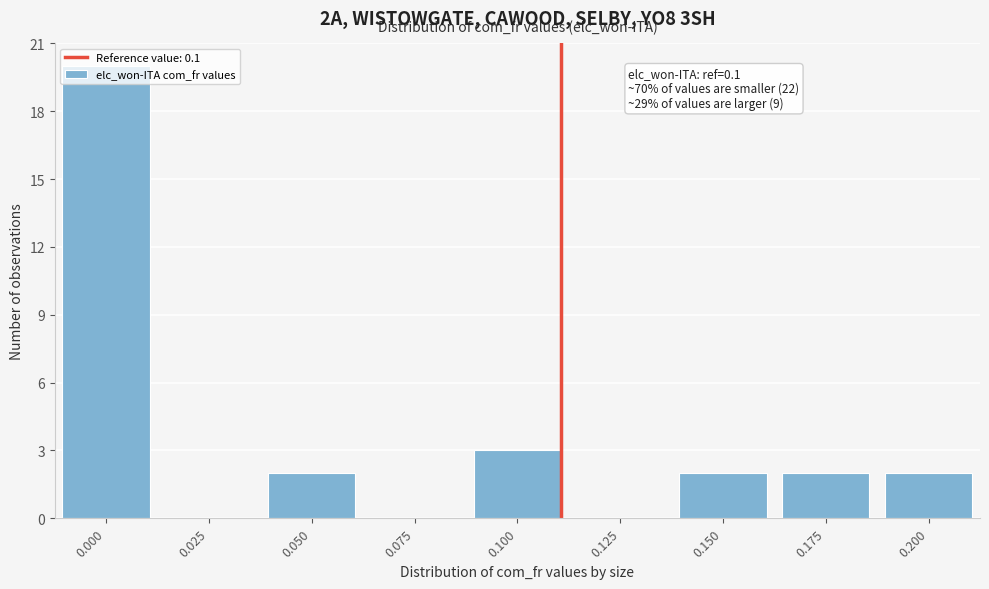

The value at 0.125 is -7. True or false?

False